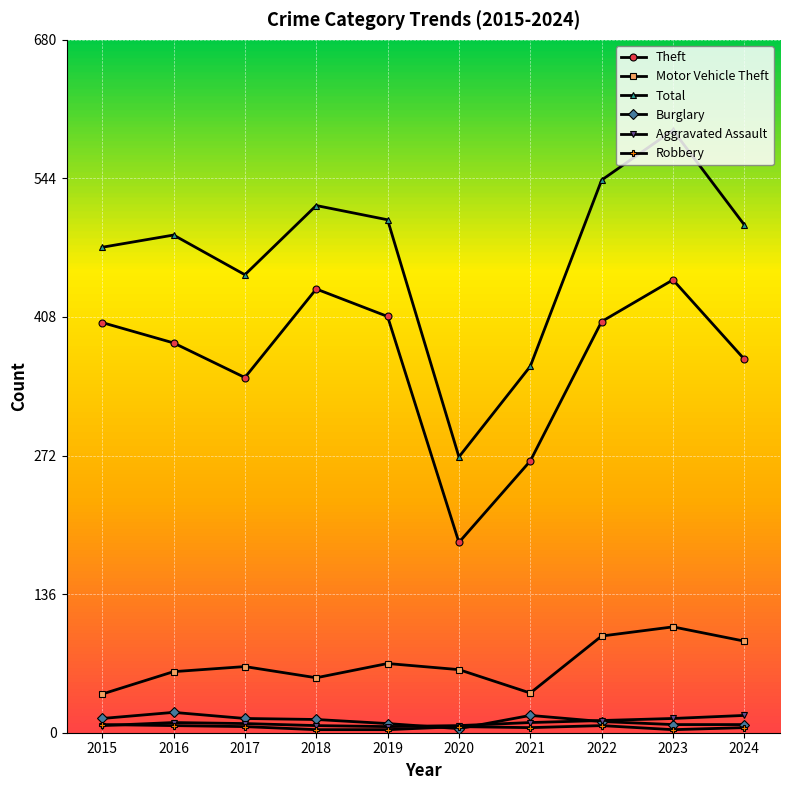

At which label does Total first exceed 499?

2018